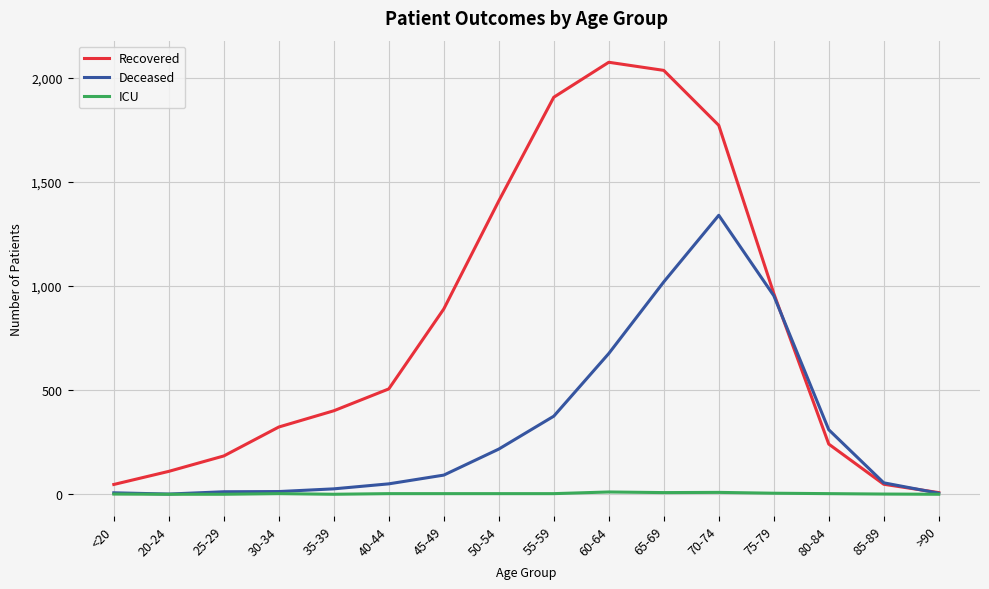

Which series has the largest total across all categories?

Recovered